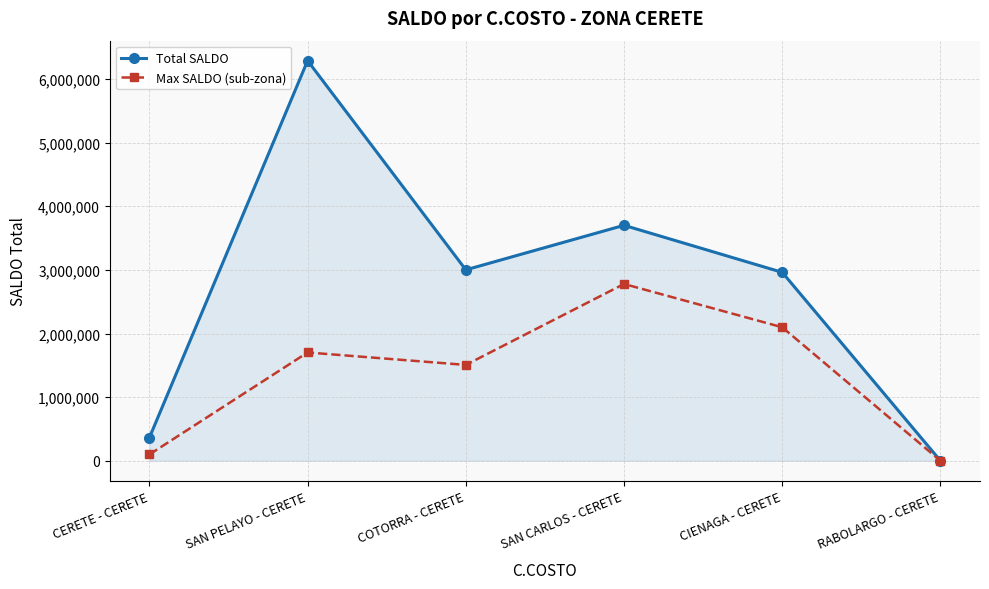

Which series has the largest range (max minus min)?

Total SALDO